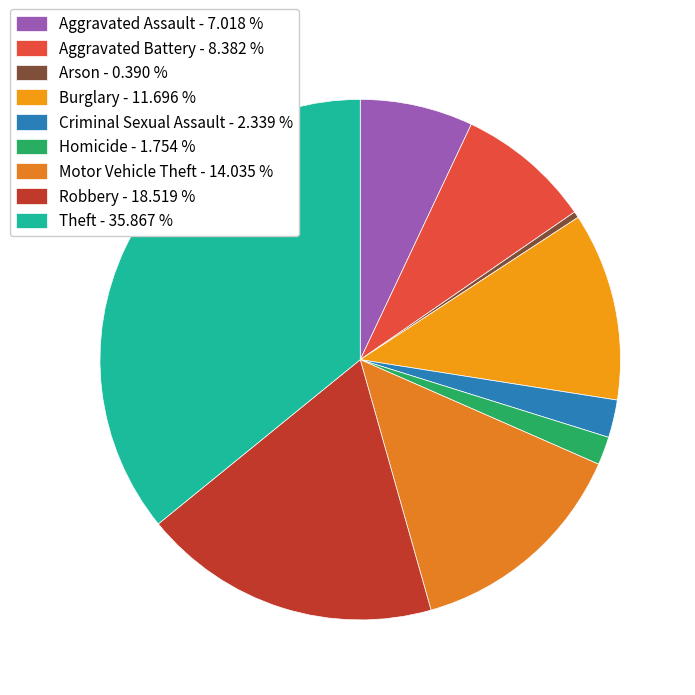

Is Aggravated Assault the majority of the pie?

No